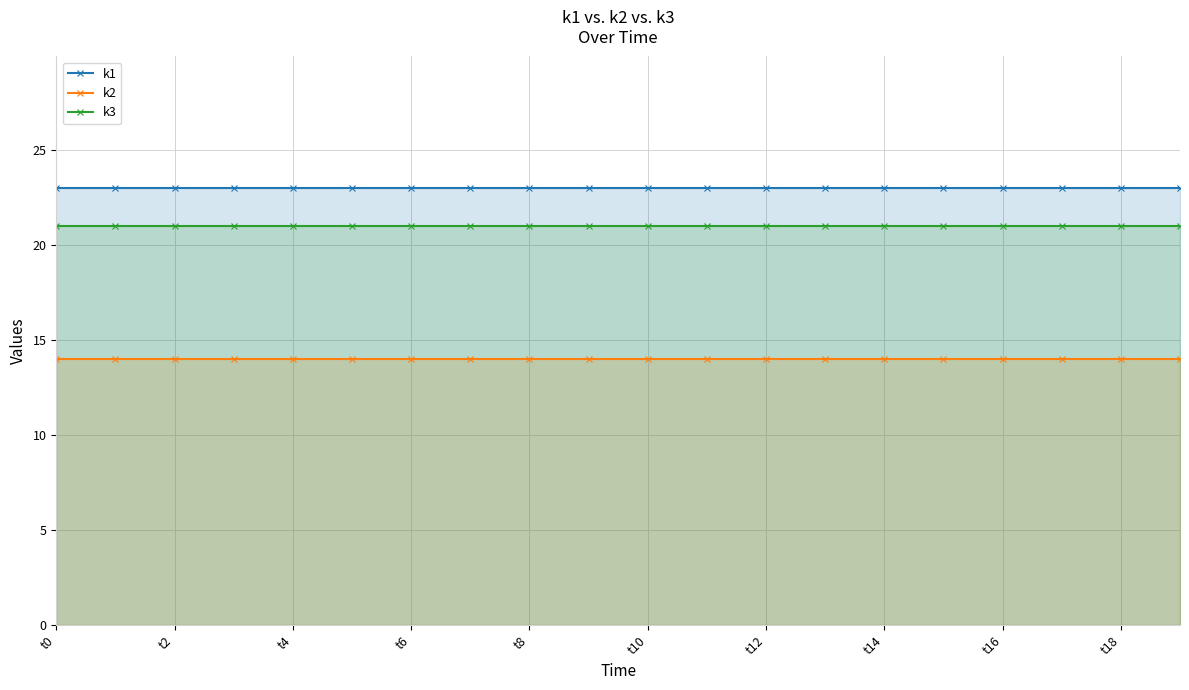

True or false: k2 and k3 intersect in this chart.

False